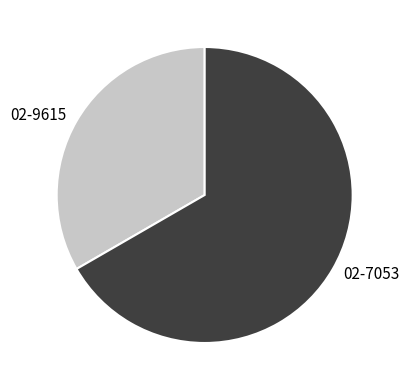

Which category has the smallest portion of the pie?

02-9615